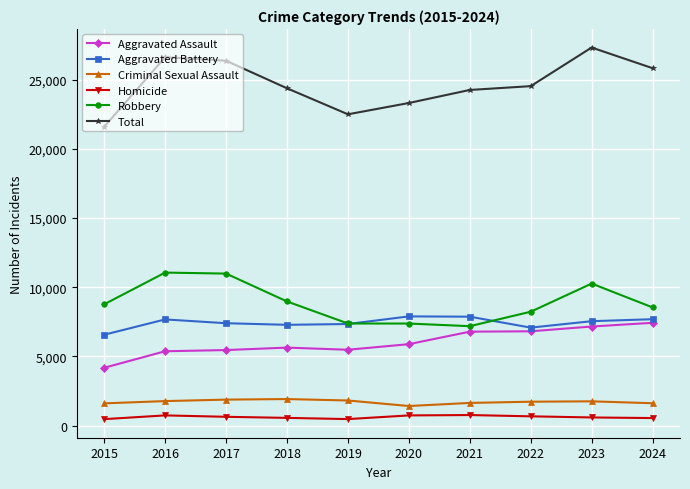

Which category has the highest value across all series?

2023